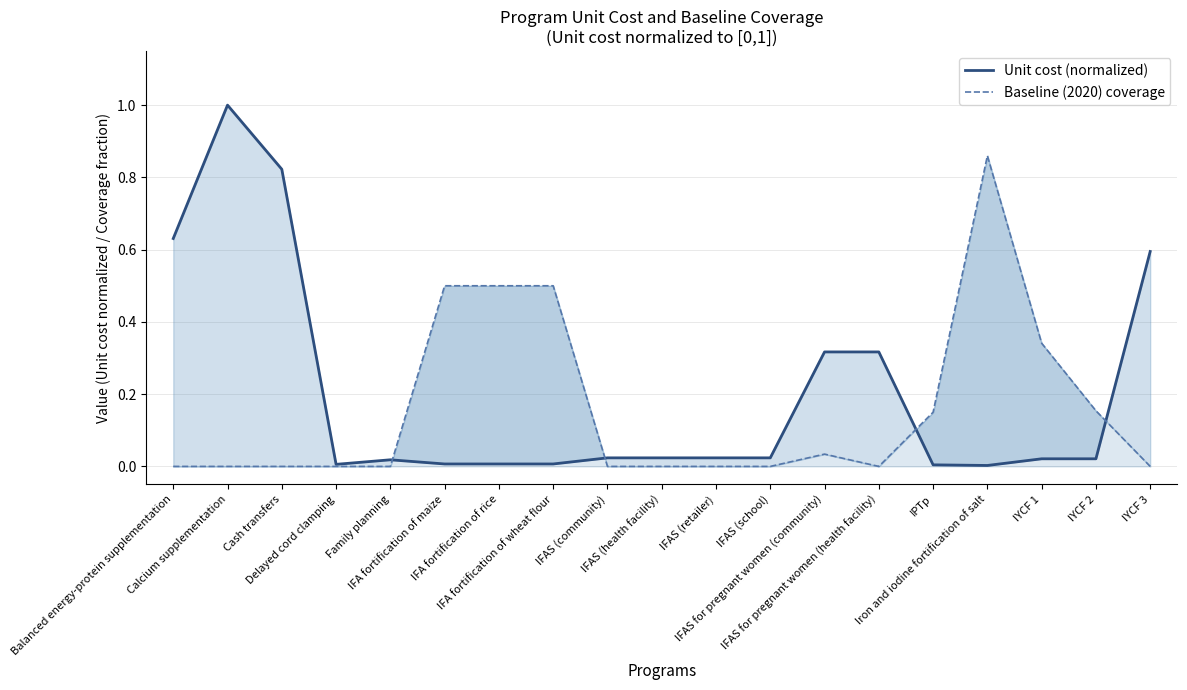

Reading left to right, list all the values displayed in this chart.

Unit cost (normalized): 0.6	1.0	0.8	0.0	0.0	0.0	0.0	0.0	0.0	0.0	0.0	0.0	0.3	0.3	0.0	0.0	0.0	0.0	0.6
Baseline (2020) coverage: 0.0	0.0	0.0	0.0	0.0	0.5	0.5	0.5	0.0	0.0	0.0	0.0	0.0	0.0	0.1	0.9	0.3	0.2	0.0